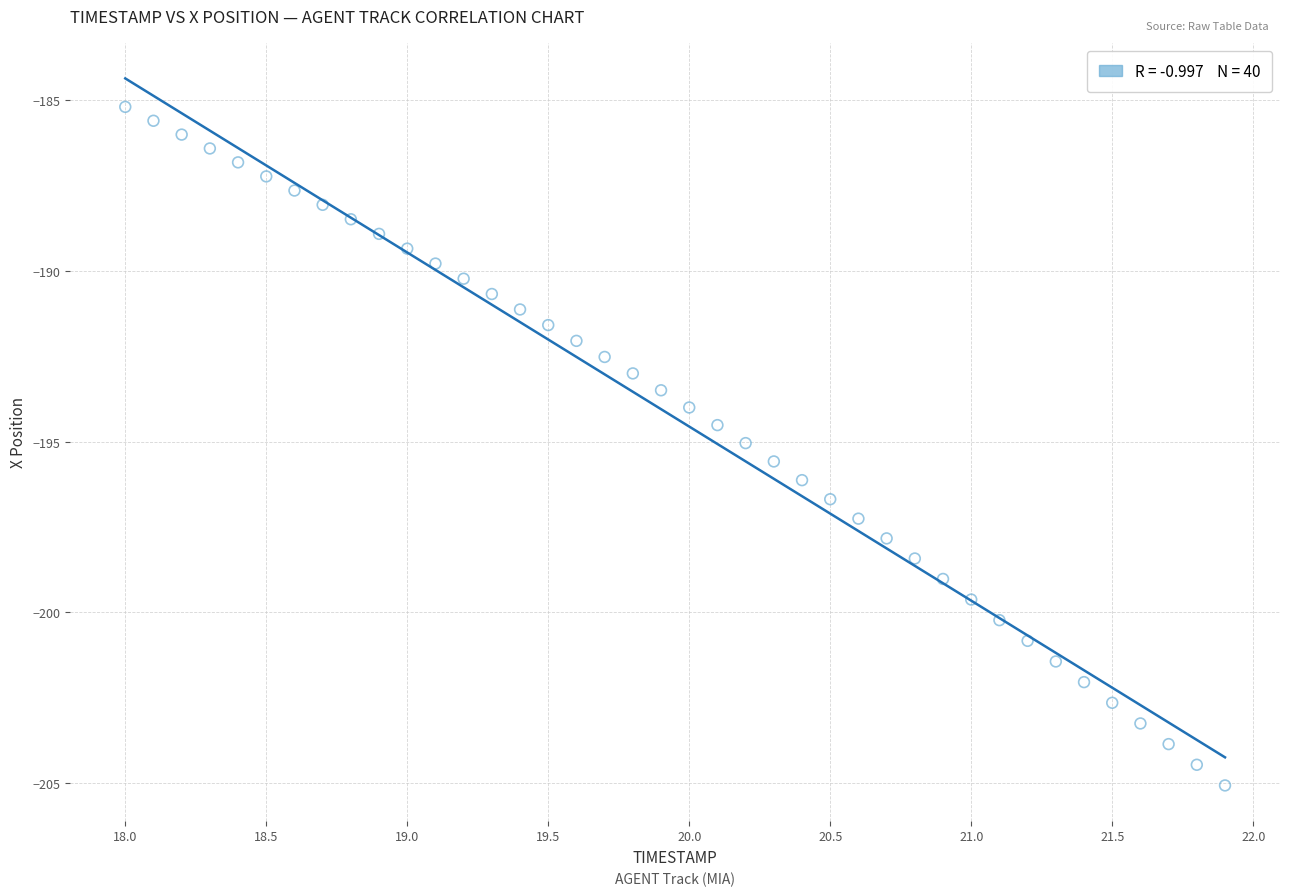

What is the range of X values (max minus min)?

3.9